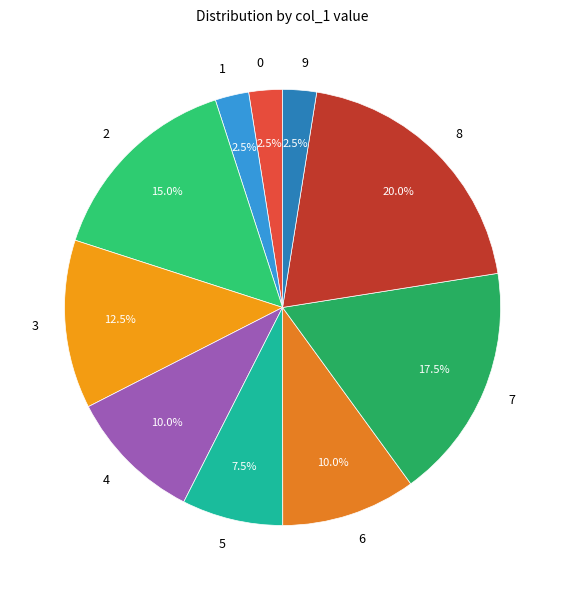

Which slice is the largest?

8